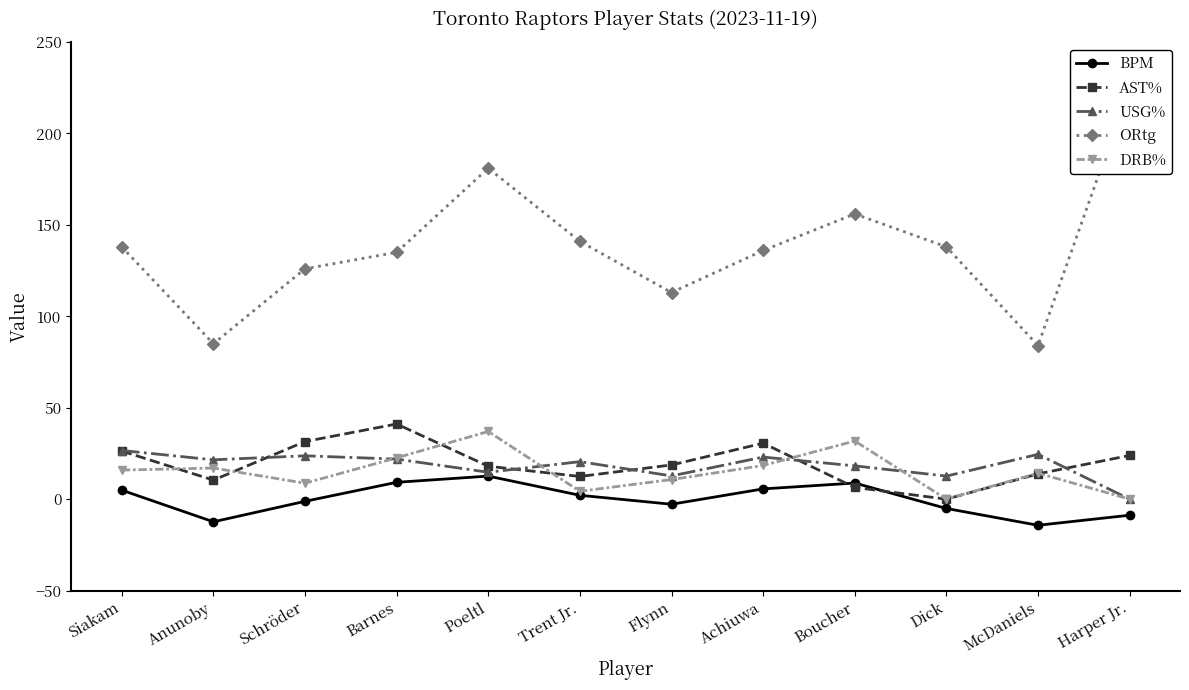

Reading left to right, what are all the values shown in this chart?

BPM: Siakam=4.9	Anunoby=-12.4	Schröder=-1.2	Barnes=9.2	Poeltl=12.6	Trent Jr.=2.1	Flynn=-2.8	Achiuwa=5.6	Boucher=8.8	Dick=-5.1	McDaniels=-14.3	Harper Jr.=-8.8
AST%: Siakam=26.3	Anunoby=10.4	Schröder=31.5	Barnes=41.1	Poeltl=18.0	Trent Jr.=12.4	Flynn=18.7	Achiuwa=30.6	Boucher=6.4	Dick=0.0	McDaniels=13.8	Harper Jr.=23.9
USG%: Siakam=26.6	Anunoby=21.5	Schröder=23.7	Barnes=21.9	Poeltl=14.7	Trent Jr.=20.5	Flynn=12.7	Achiuwa=23.0	Boucher=18.2	Dick=12.6	McDaniels=24.5	Harper Jr.=0.0
ORtg: Siakam=138.0	Anunoby=85.0	Schröder=126.0	Barnes=135.0	Poeltl=181.0	Trent Jr.=141.0	Flynn=113.0	Achiuwa=136.0	Boucher=156.0	Dick=138.0	McDaniels=84.0	Harper Jr.=225.0
DRB%: Siakam=15.9	Anunoby=17.0	Schröder=8.7	Barnes=22.6	Poeltl=37.0	Trent Jr.=4.3	Flynn=10.7	Achiuwa=18.4	Boucher=31.8	Dick=0.0	McDaniels=14.2	Harper Jr.=0.0